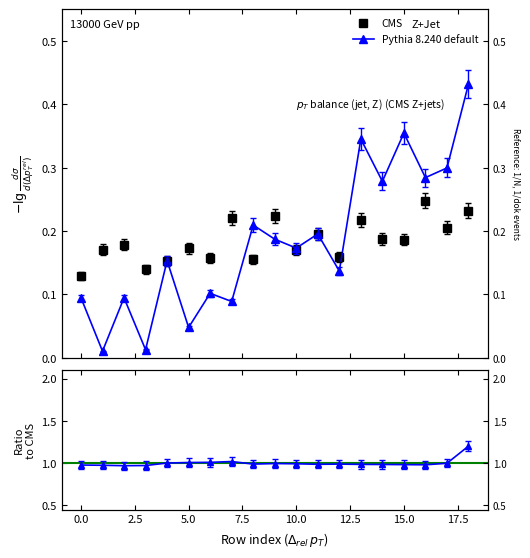

The value of CMS at 11 is 0.2. True or false?

True